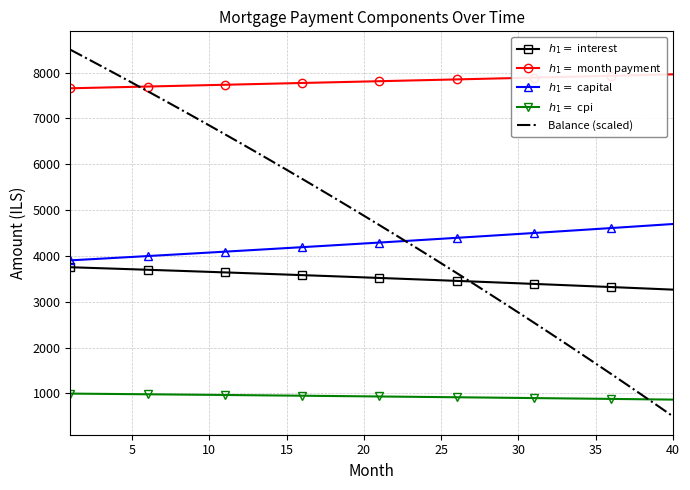

Which series has the widest spread of values?

Balance (scaled)